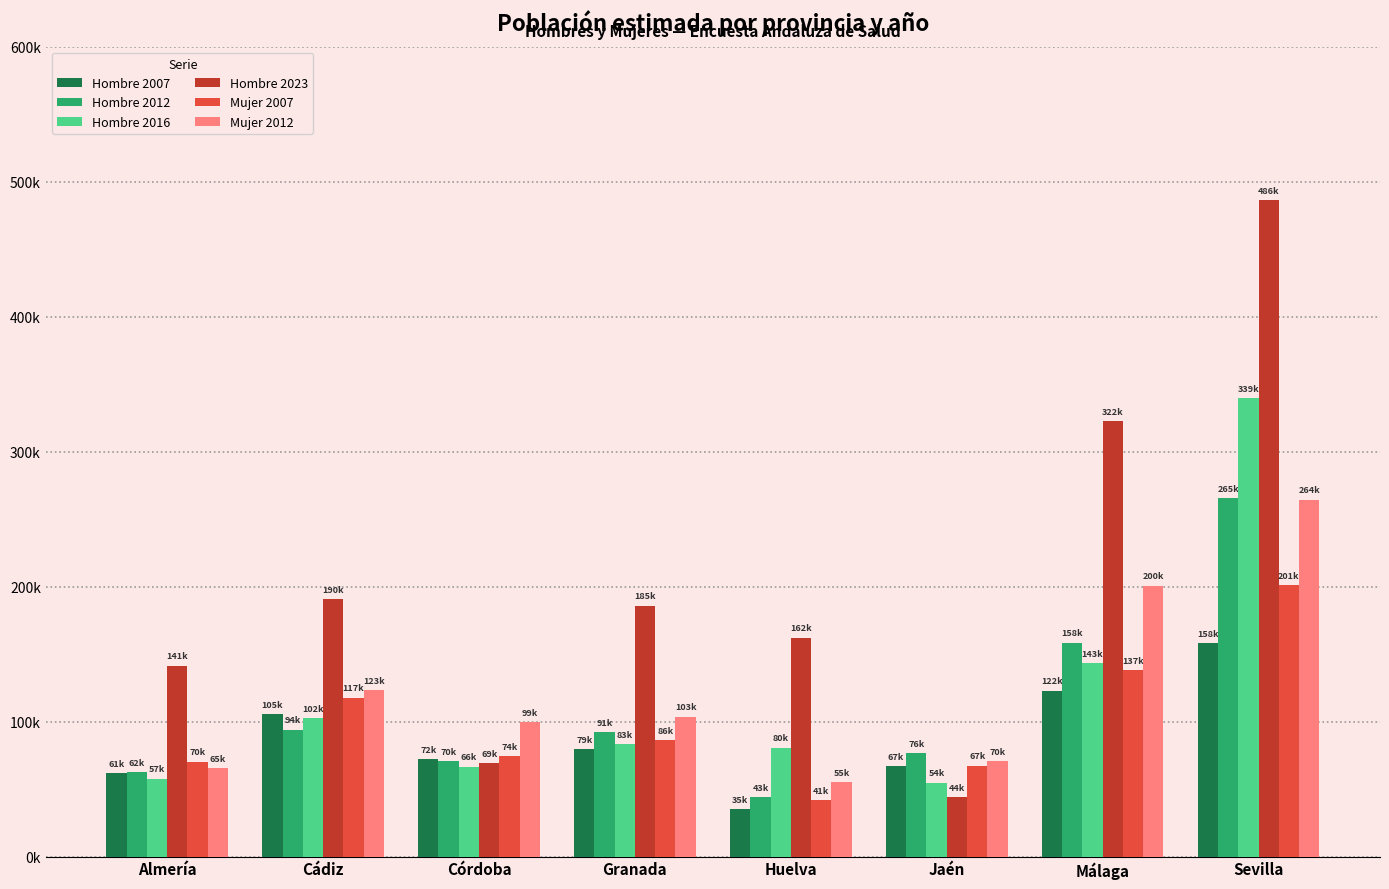

List the labels in order of Hombre 2007 value, largest first.

Sevilla, Málaga, Cádiz, Granada, Córdoba, Jaén, Almería, Huelva